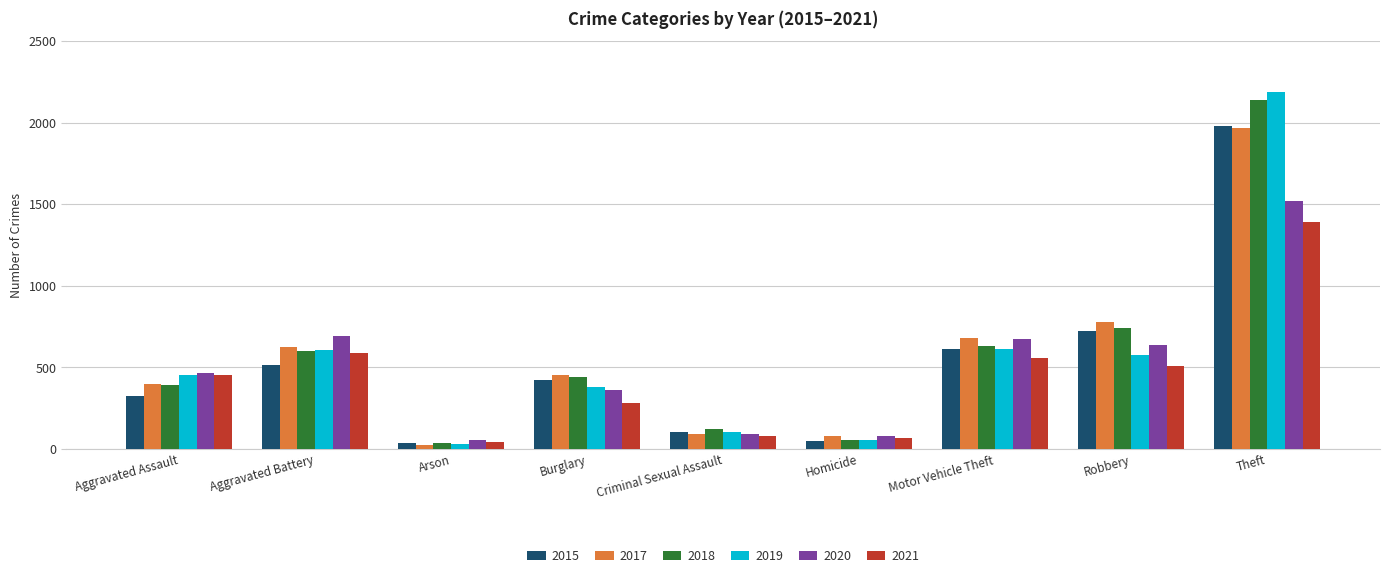

Between Criminal Sexual Assault and Homicide, which series saw the biggest shift?

2018